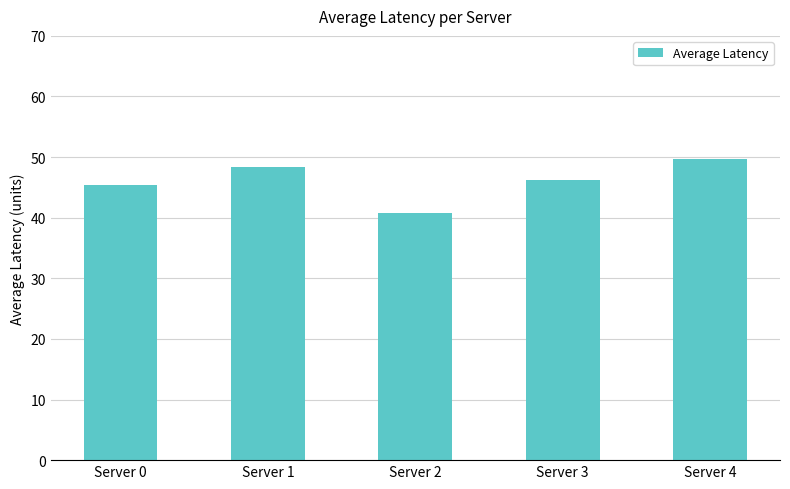

Reading right to left, transcribe all the data shown in this chart.

49.7	46.3	40.7	48.3	45.4